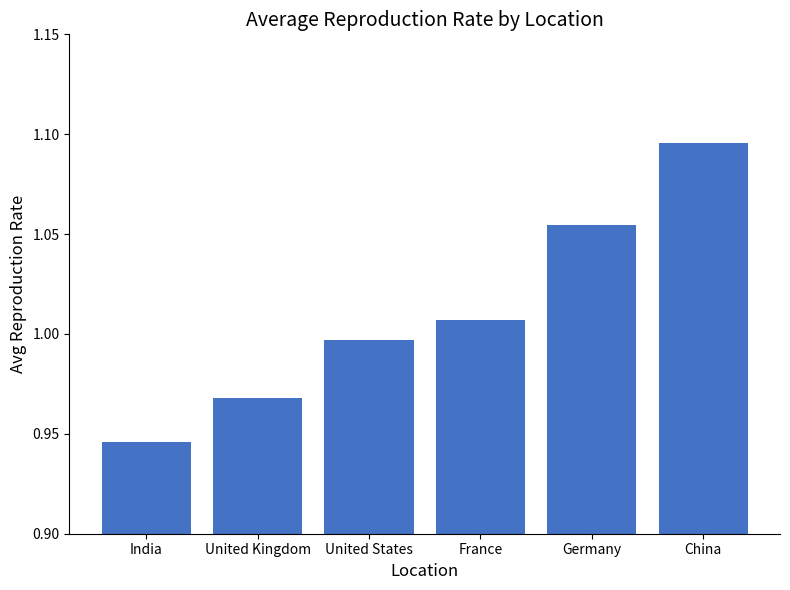

What is the difference between the maximum and minimum values?

0.1